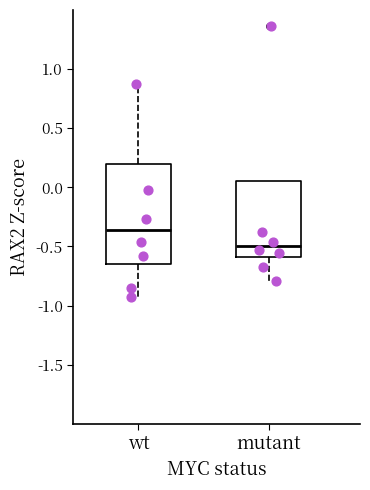

Reading left to right, transcribe this box plot: for each box, give where its median line is, the range the box spans, and where its two whiskers end, as read against the y-axis. The values are not printed on the chart, so give them approximately, as read against the axis.

wt: median -0.35, box -0.65 to 0.20, whiskers -0.95 to 0.90
mutant: median -0.50, box -0.60 to 0.05, whiskers -0.80 to 0.05